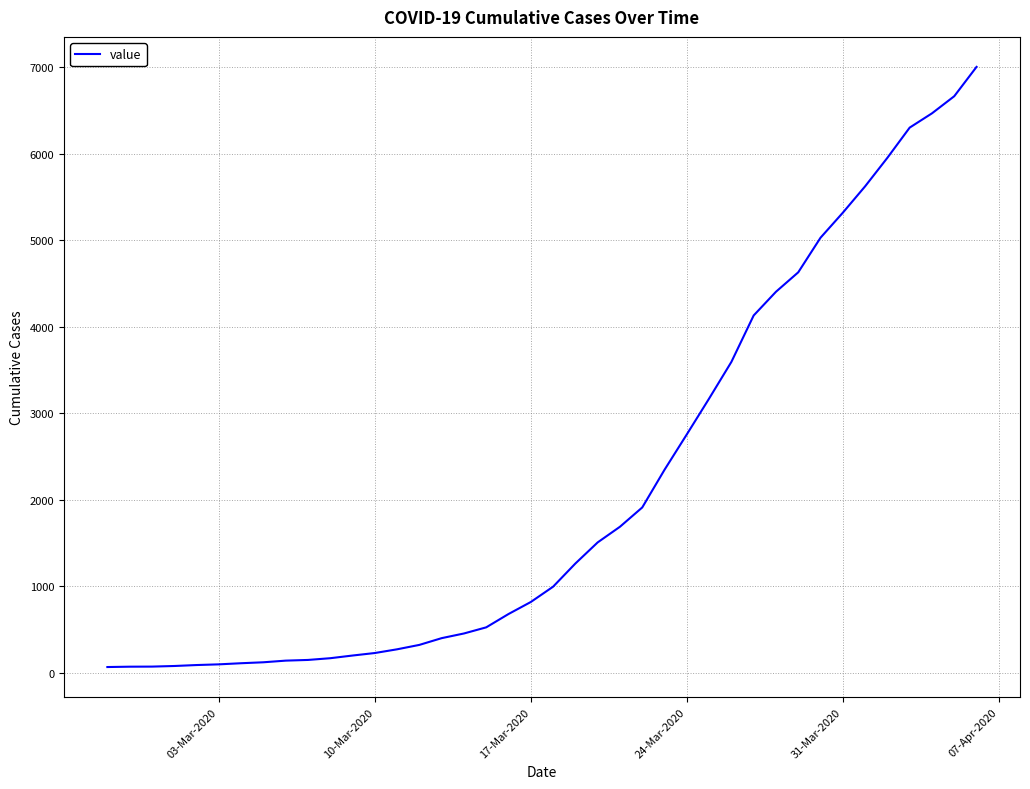

What is the difference between the maximum and minimum values?

6939